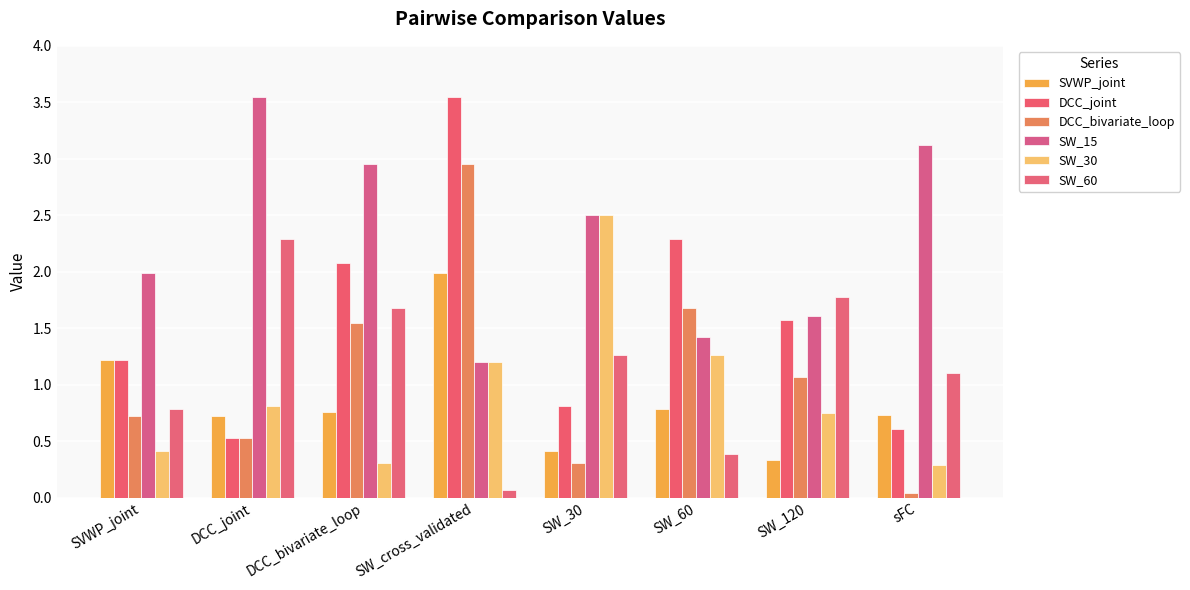

At which category is the sum across all series the highest?

SW_cross_validated